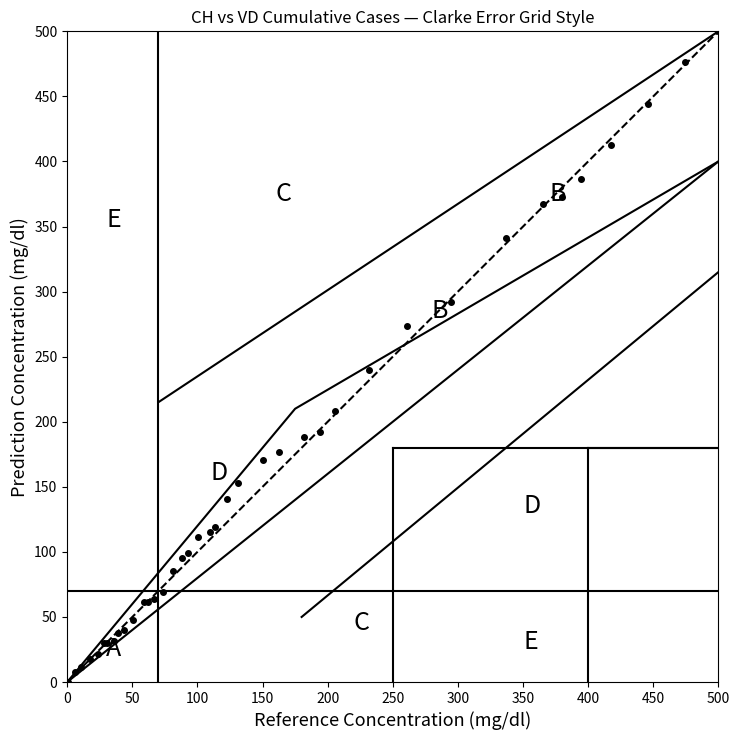

What Y value in the scatter plot is closest to 250?

240.1